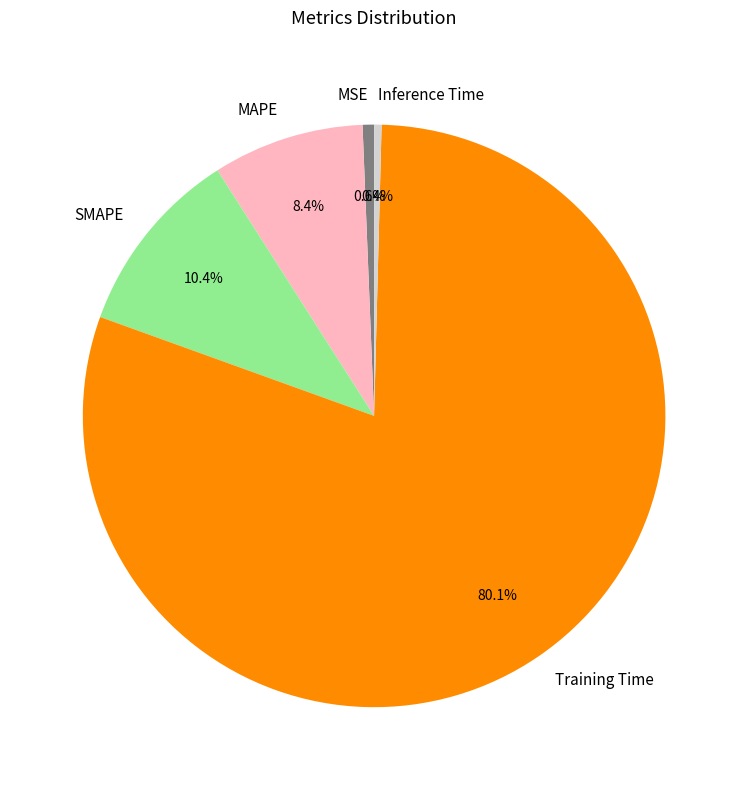

Combined, do MSE and Training Time account for over 50%?

Yes